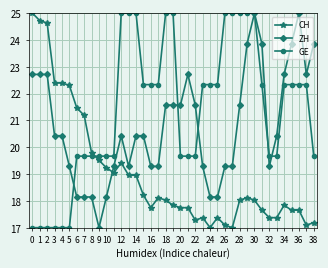

How many series are shown in this chart?

3